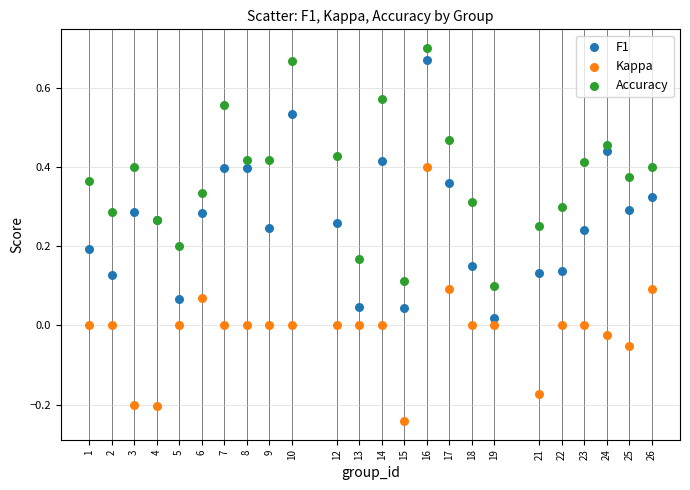

Which series reaches the maximum Y coordinate?

Accuracy